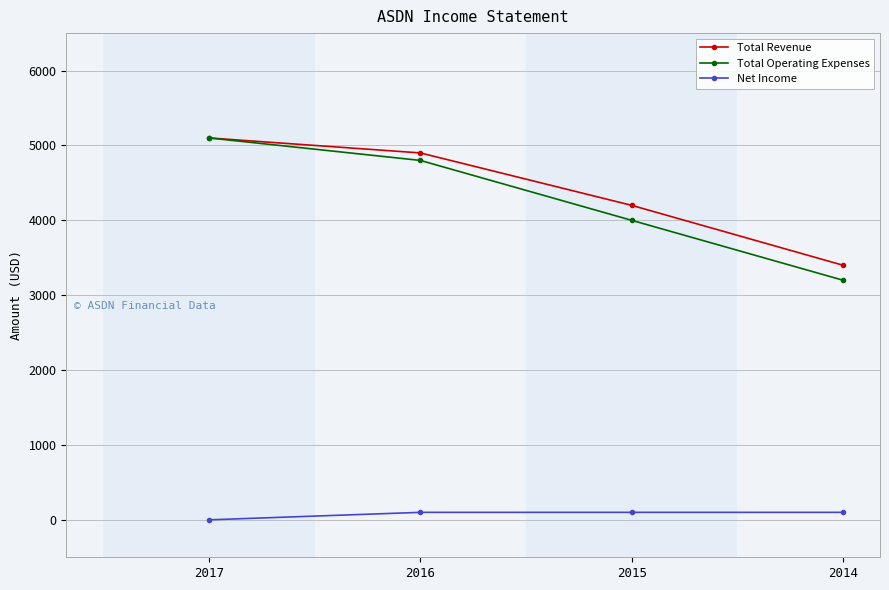

How many data points does each series have?

4